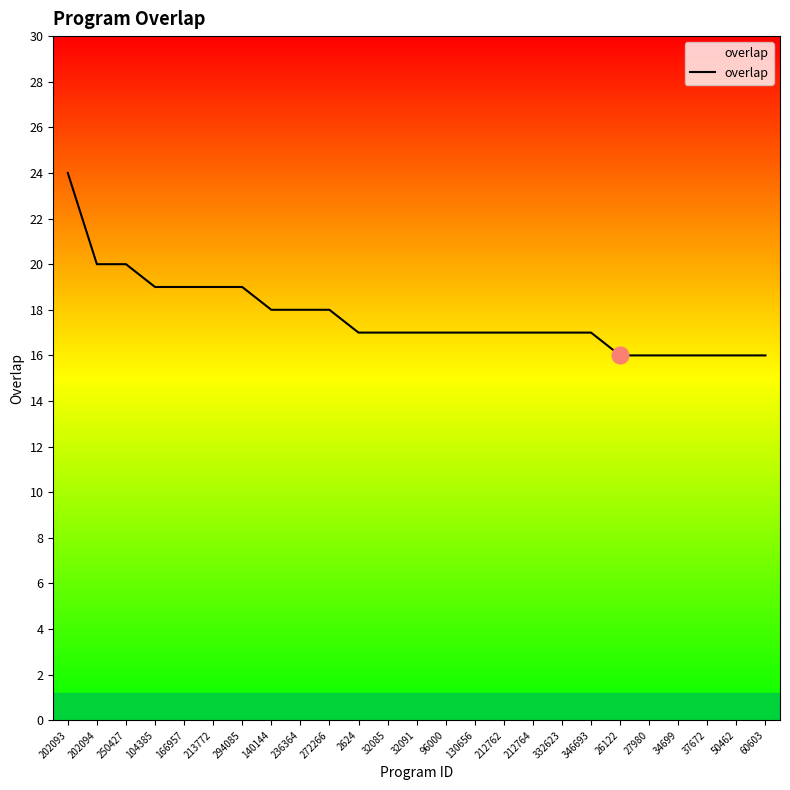

How many values are between 17 and 19?

16